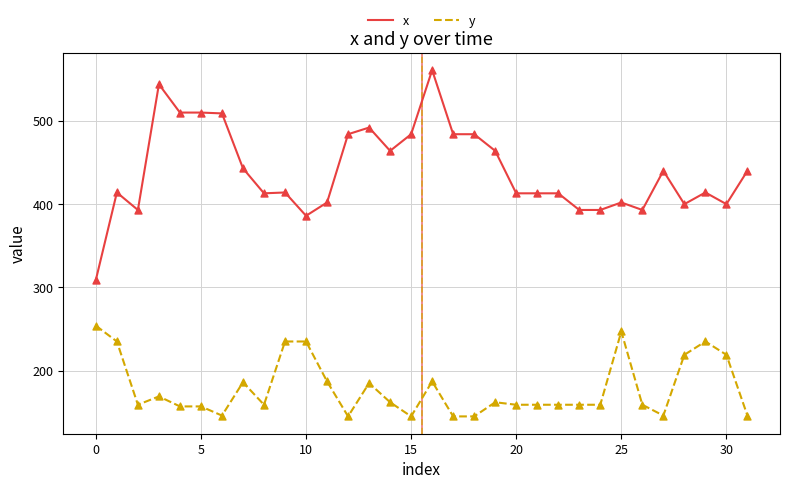

What are all the series names shown in the legend?

x, y